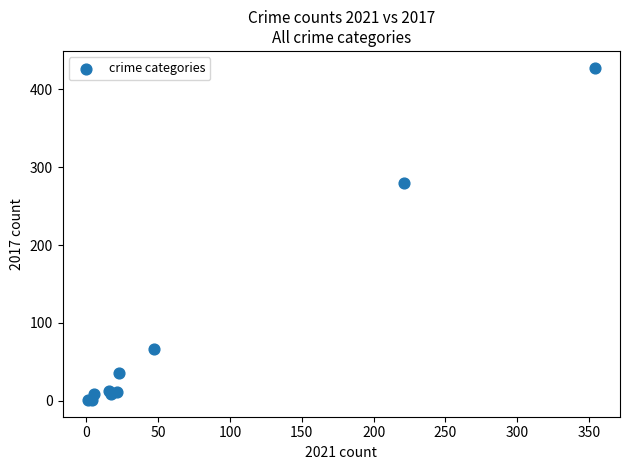

What Y value in the scatter plot is closest to 214?

280